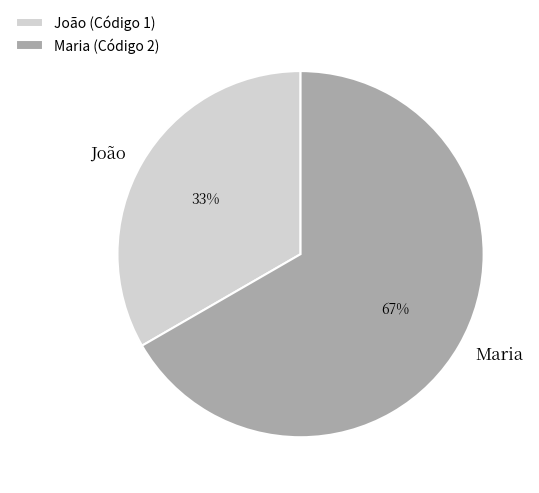

What percentage is the João slice, to the nearest percent?

33%